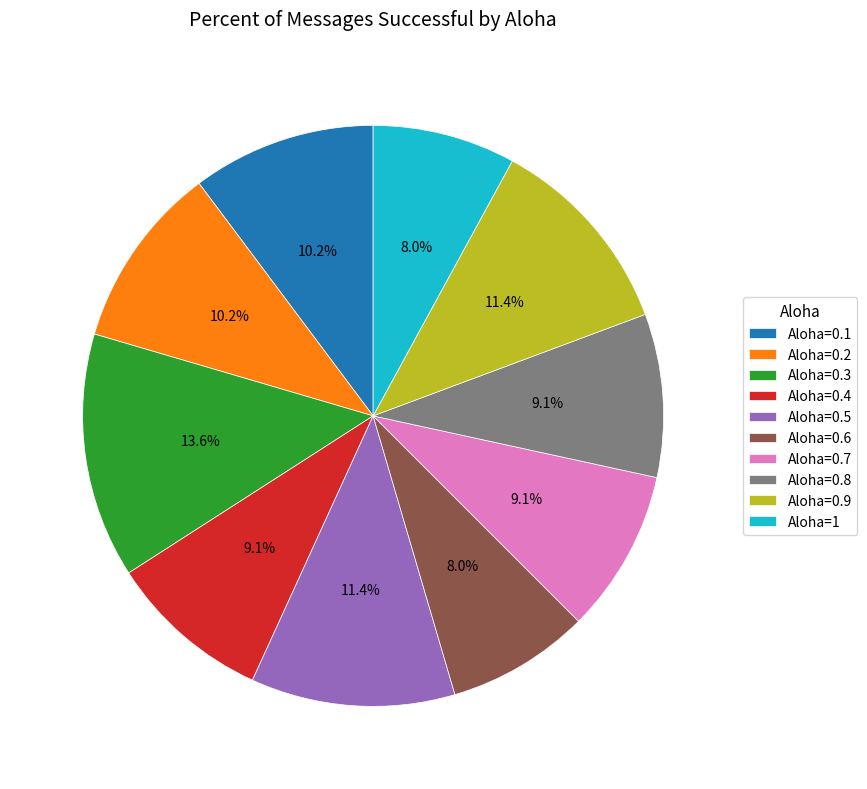

To the nearest percent, what is the difference between the largest and smallest slice percentages?

6%